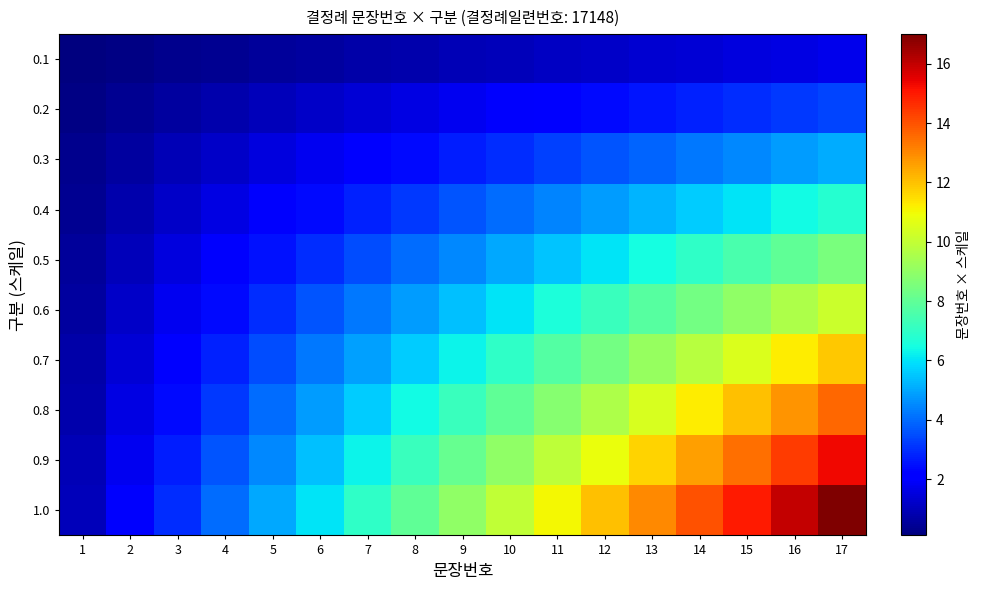

Which has a higher value, 17 or 12?

17